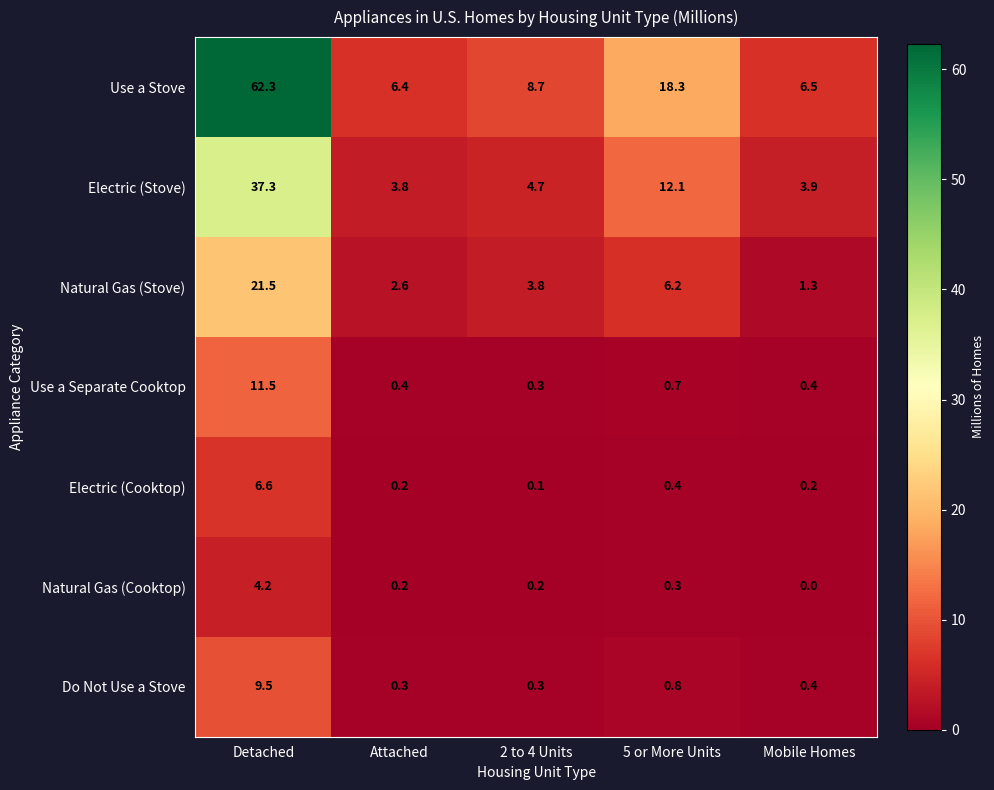

Rank the series by their maximum value, from highest to lowest.

Use a Stove, Electric (Stove), Natural Gas (Stove), Use a Separate Cooktop, Do Not Use a Stove, Electric (Cooktop), Natural Gas (Cooktop)